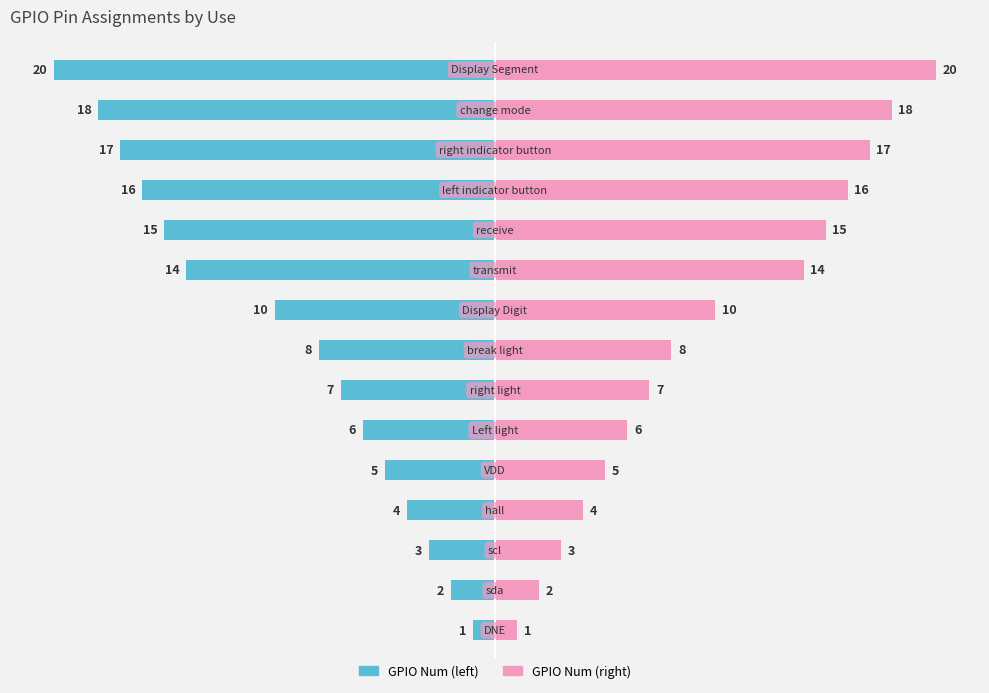

List the series in order of their overall mean, lowest first.

GPIO Num (left), GPIO Num (right)